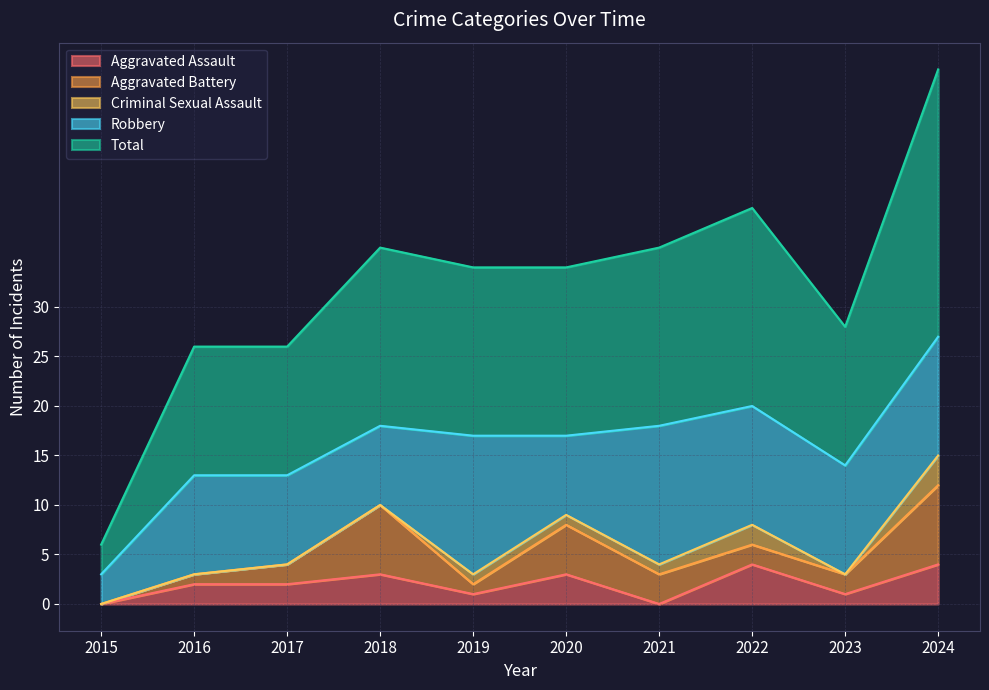

Is it true that Total equals 18 at 2021?

True